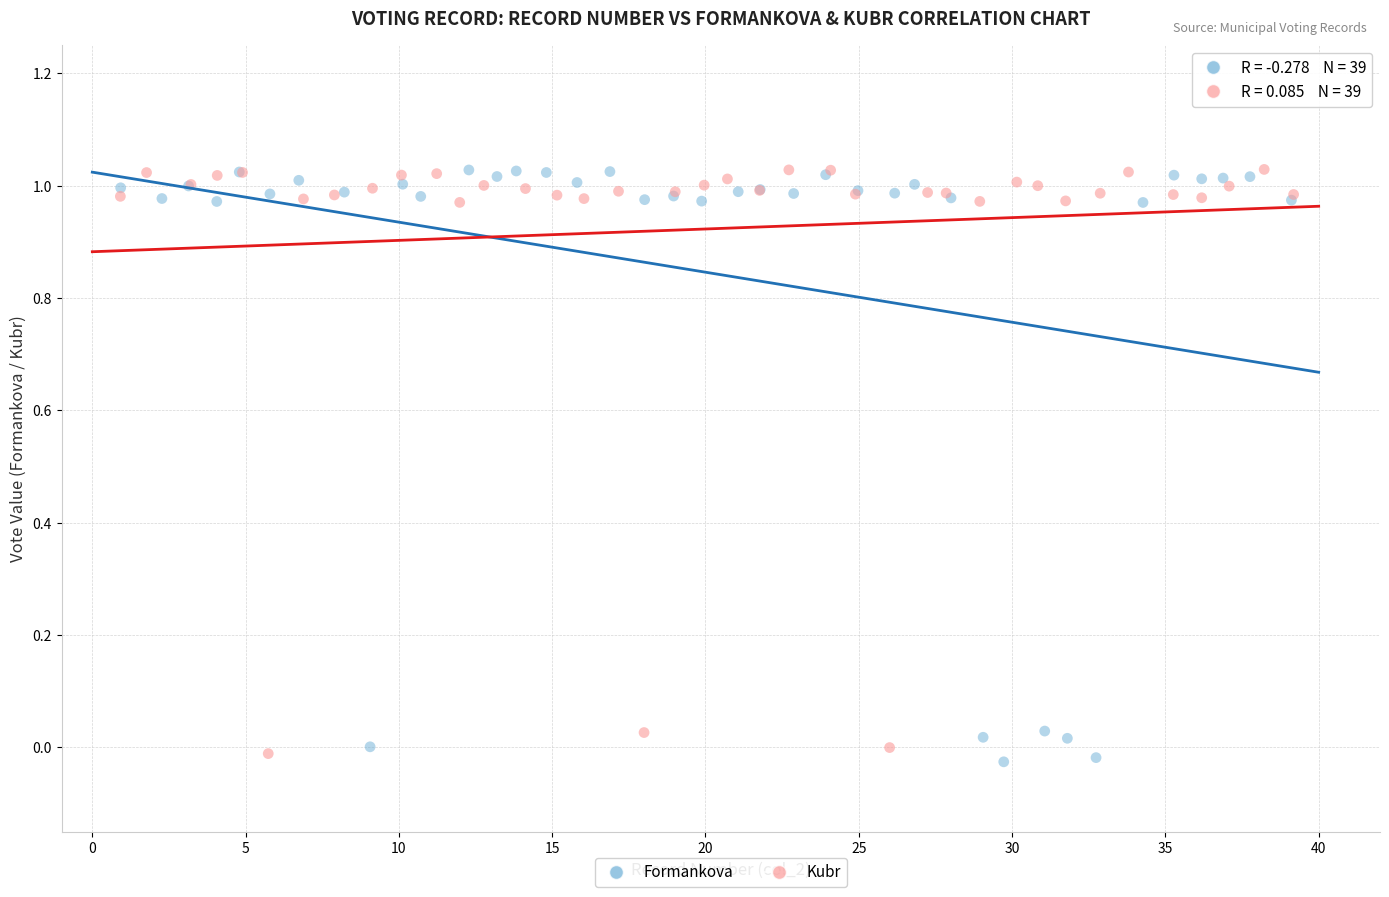

Which series has the widest spread of Y values?

Formankova